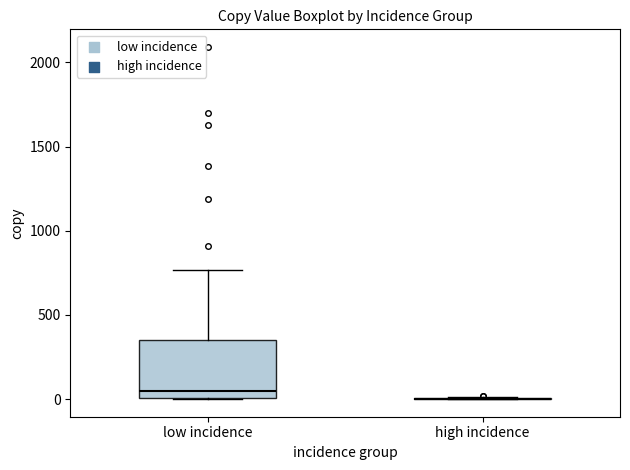

Reading left to right, transcribe this box plot: for each box, give where its median line is, the range the box spans, and where its two whiskers end, as read against the y-axis. The values are not printed on the chart, so give them approximately, as read against the axis.

low incidence: median 50, box 0 to 350, whiskers 0 to 750
high incidence: box collapsed to a line at 0, whiskers 0 to 0